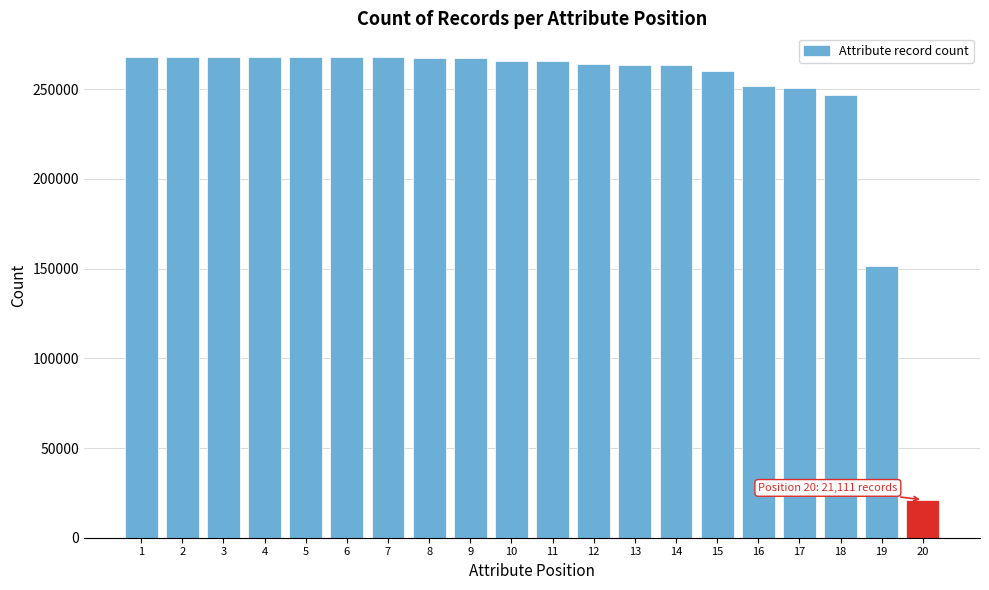

What is the smallest value displayed?

21111